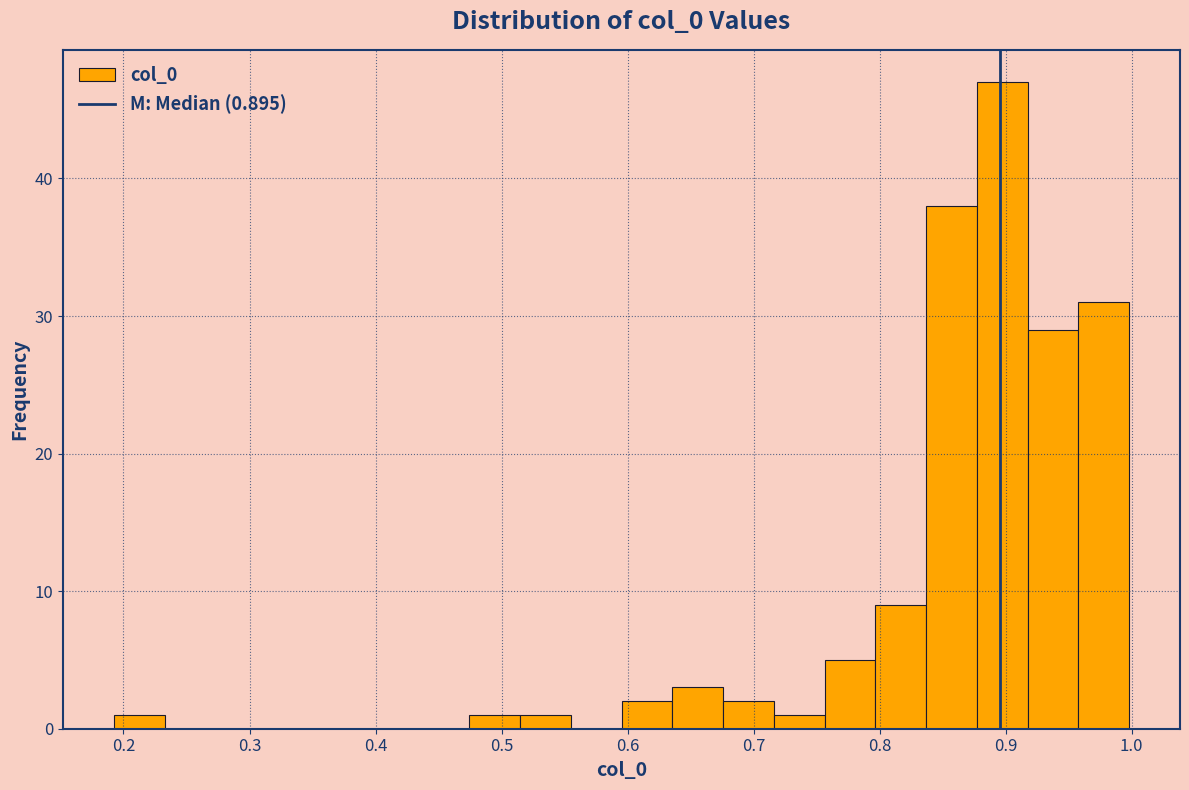

How tall is the bar that spans 0.47 to 0.51 on the x-axis? Neither the bar edges nor the heights are printed on the chart, so give them approximately, as read against the axes.

1